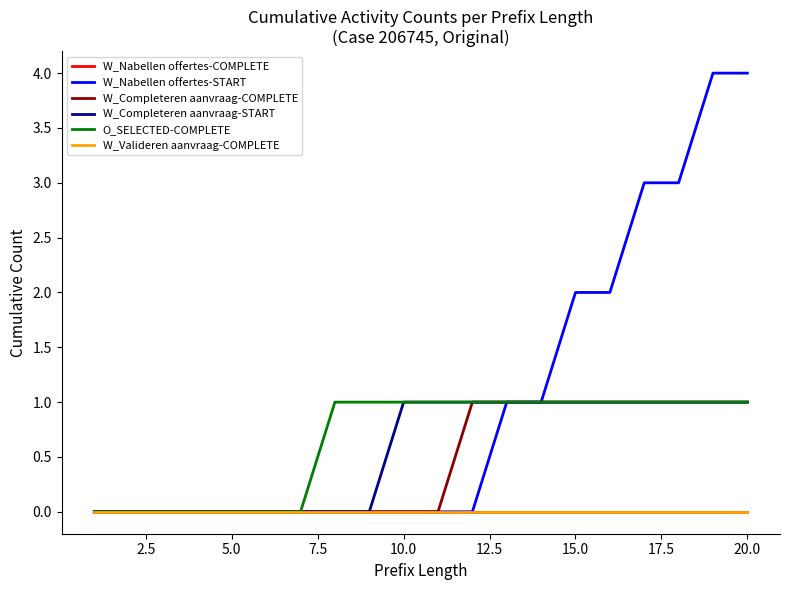

Does the chart display data point markers on the line(s)?

No